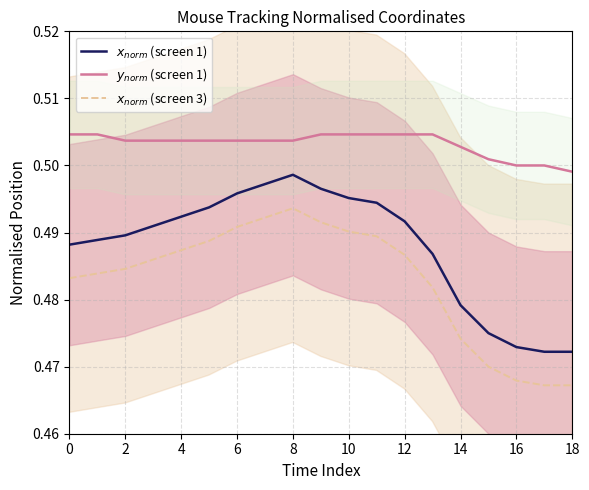

What is the greatest value displayed?

0.5